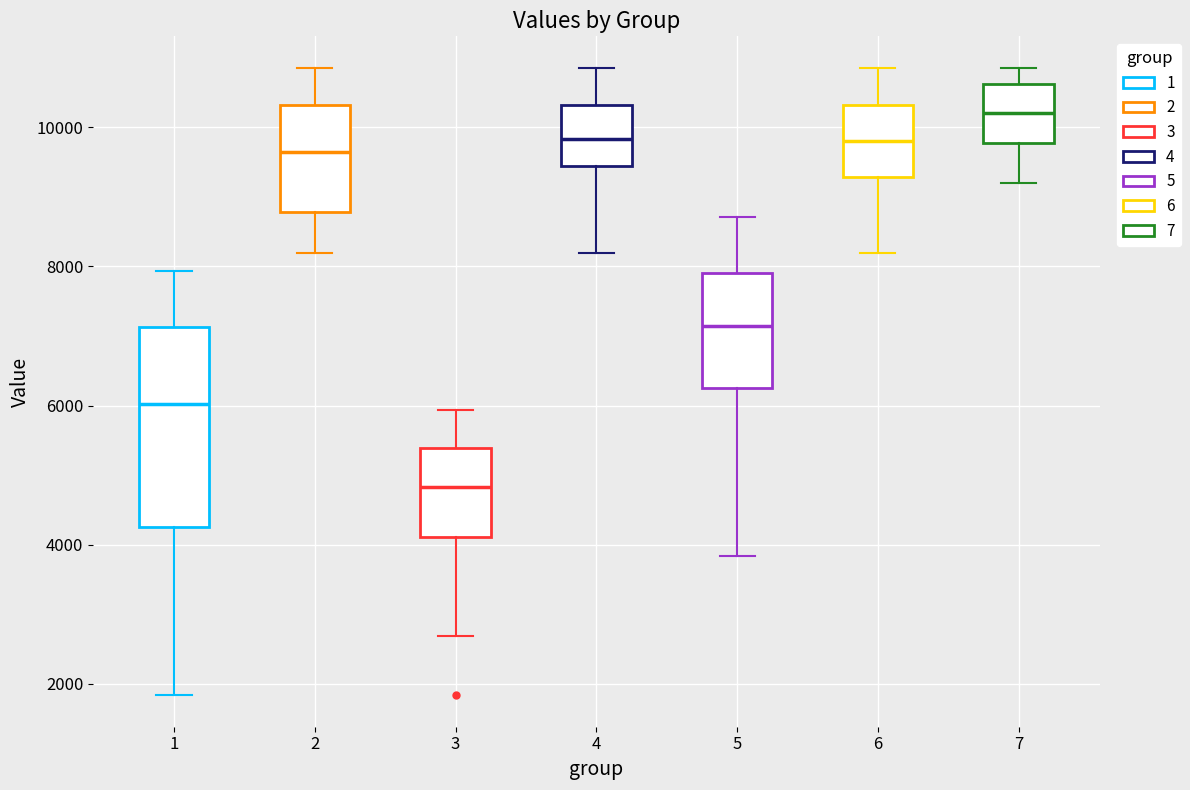

Comparing the boxes themselves (not the whiskers), which one is the tallest?

1